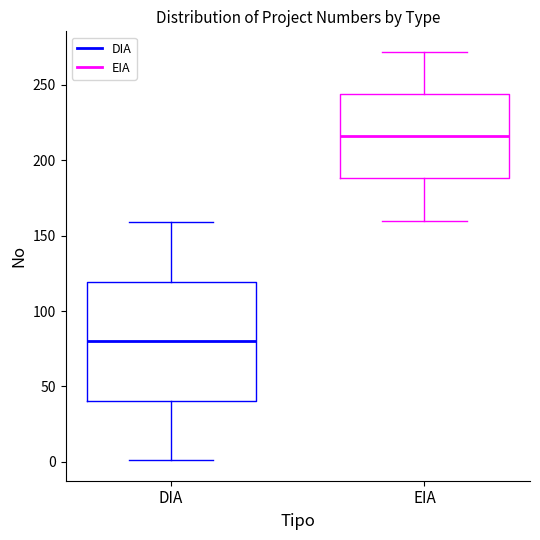

Which box's median line is the highest?

EIA